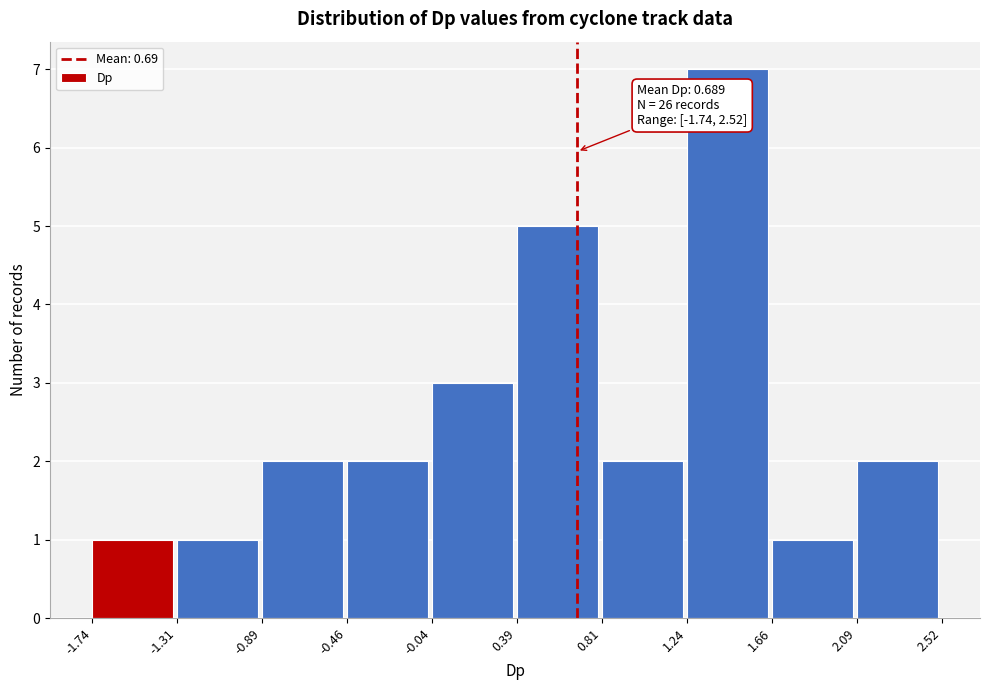

Which range on the x-axis has the tallest bar?

1.24 to 1.66